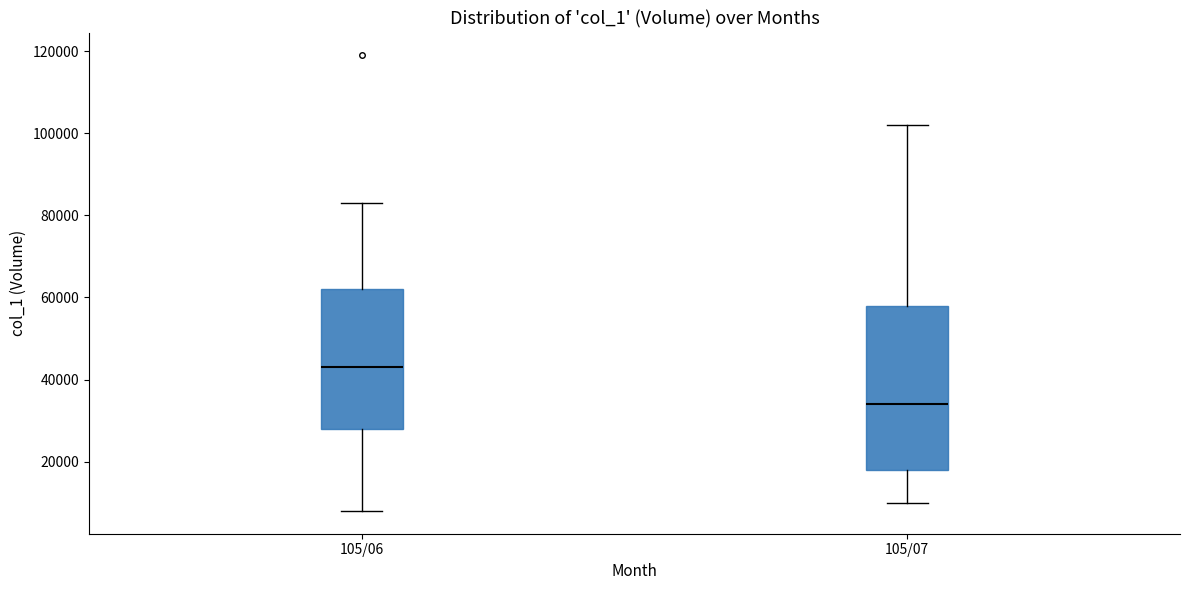

Which box is the tallest, from its lower edge to its upper edge?

105/07